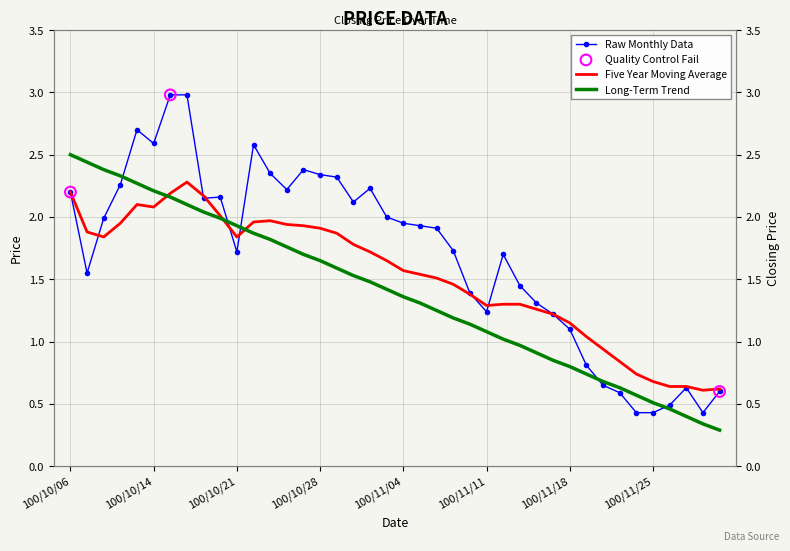

Which series has the largest Y range (max minus min)?

Raw Monthly Data